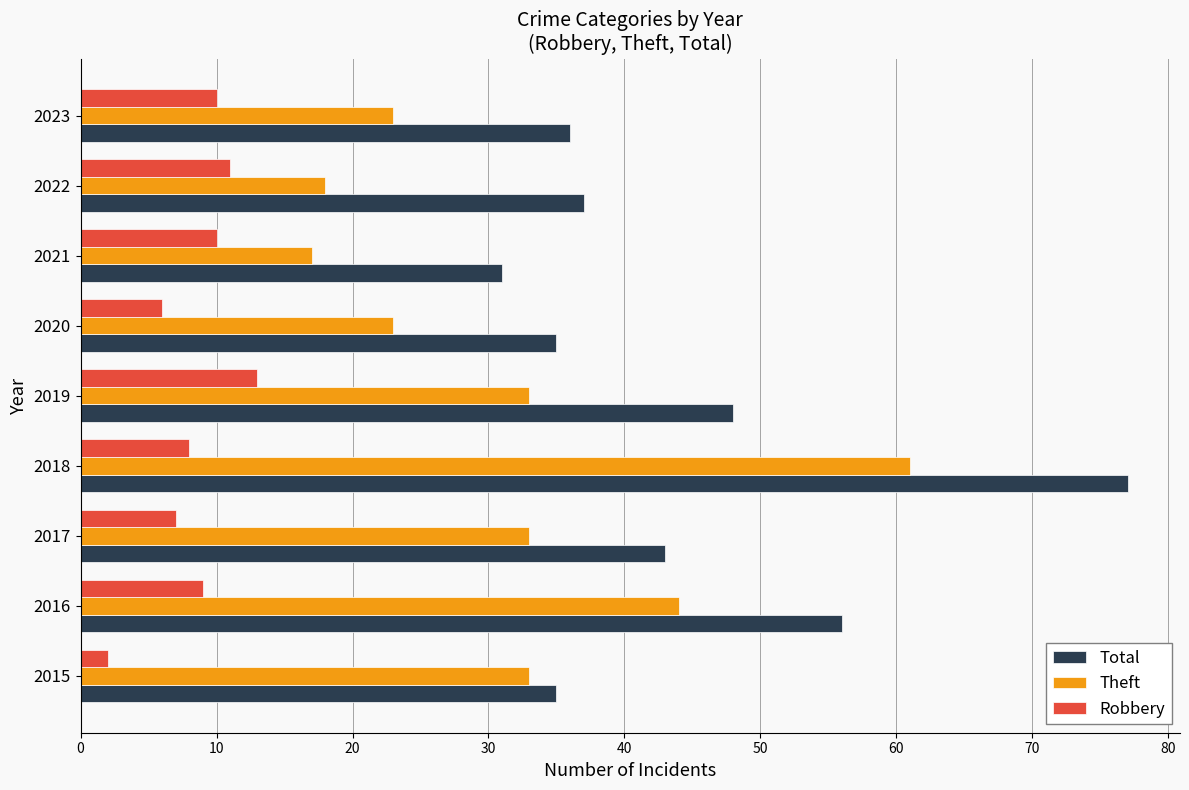

List the series in order of their overall mean, highest first.

Total, Theft, Robbery